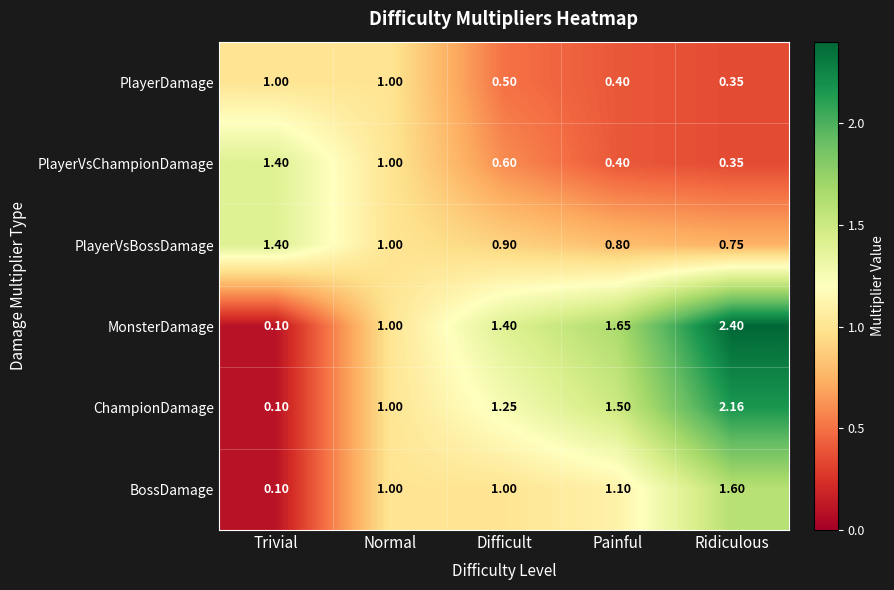

Which series has the widest spread of values?

MonsterDamage